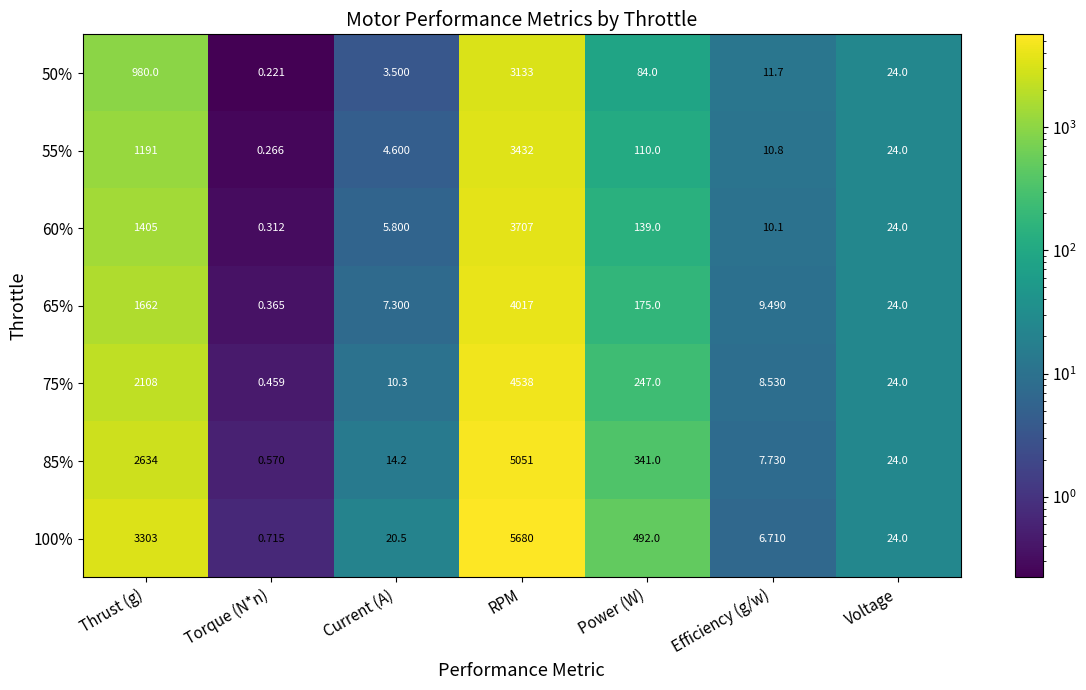

How many values in the 100% series are below 24?

3